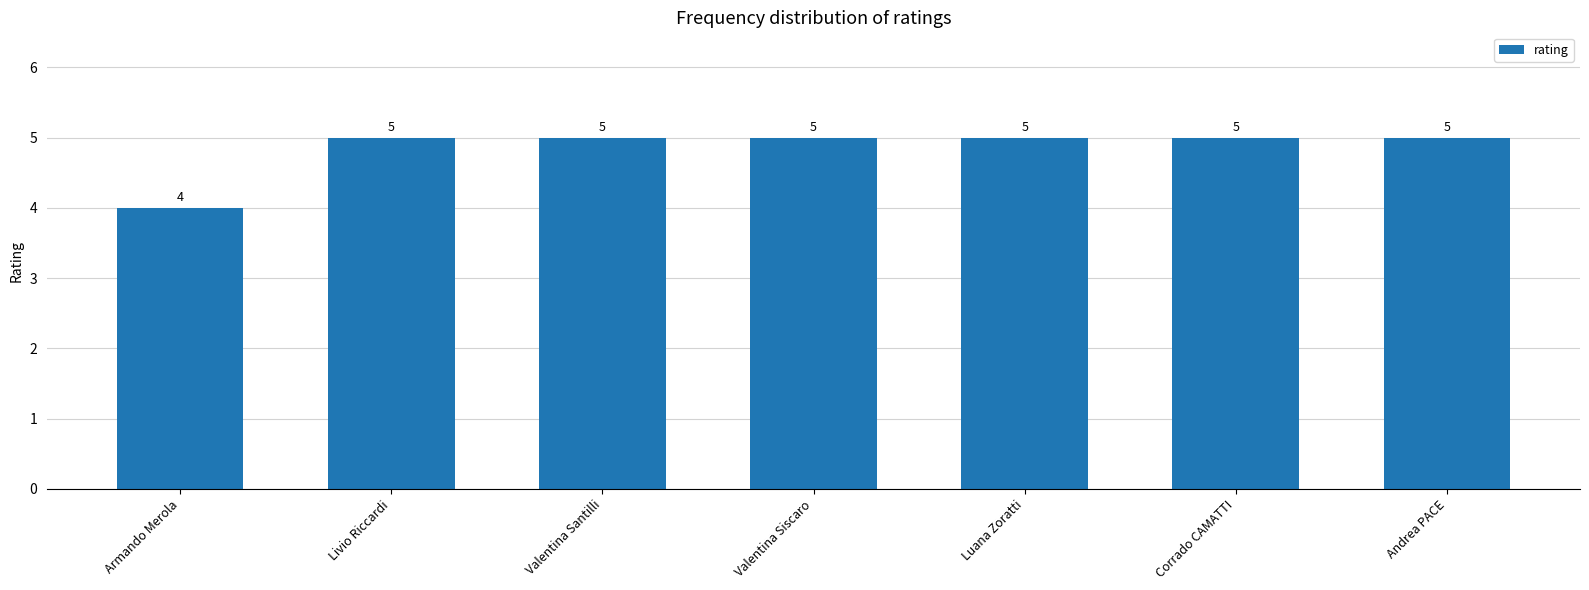

What is the sum of all values?

34